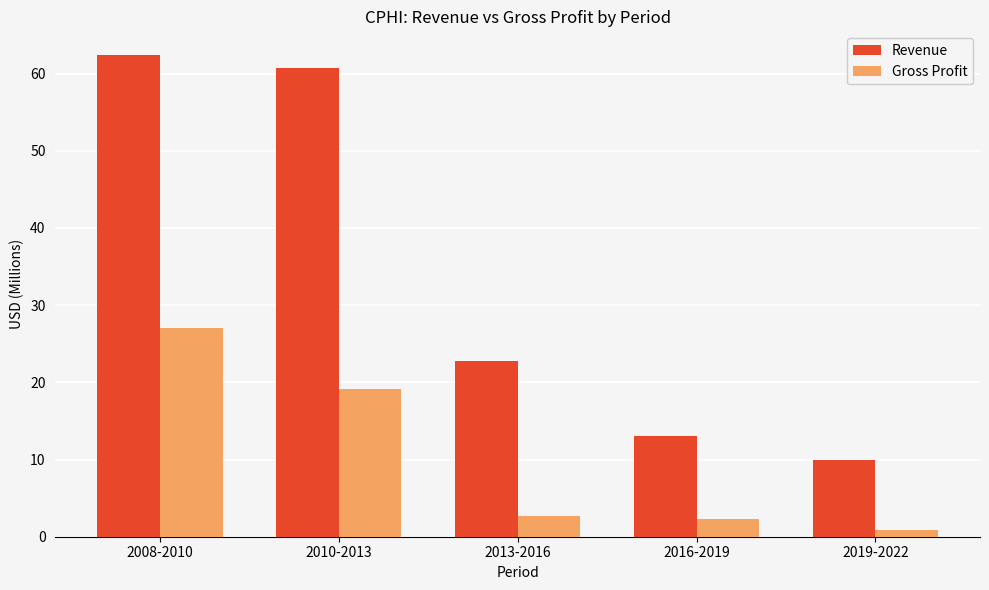

Is it true that Revenue equals 4.9 at 2016-2019?

False